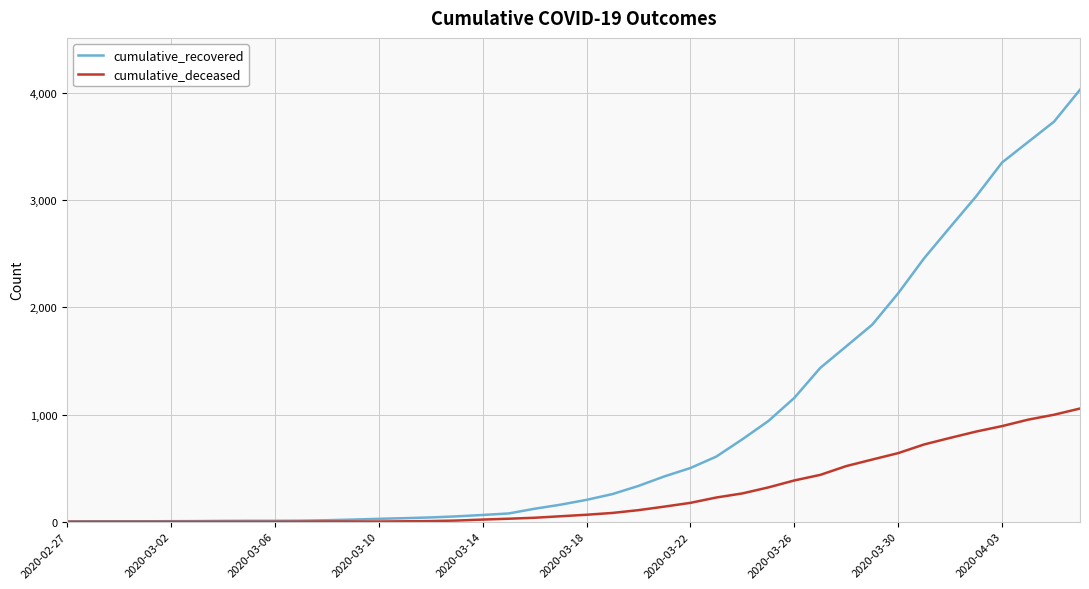

What is the sum of all cumulative_recovered values?

35793